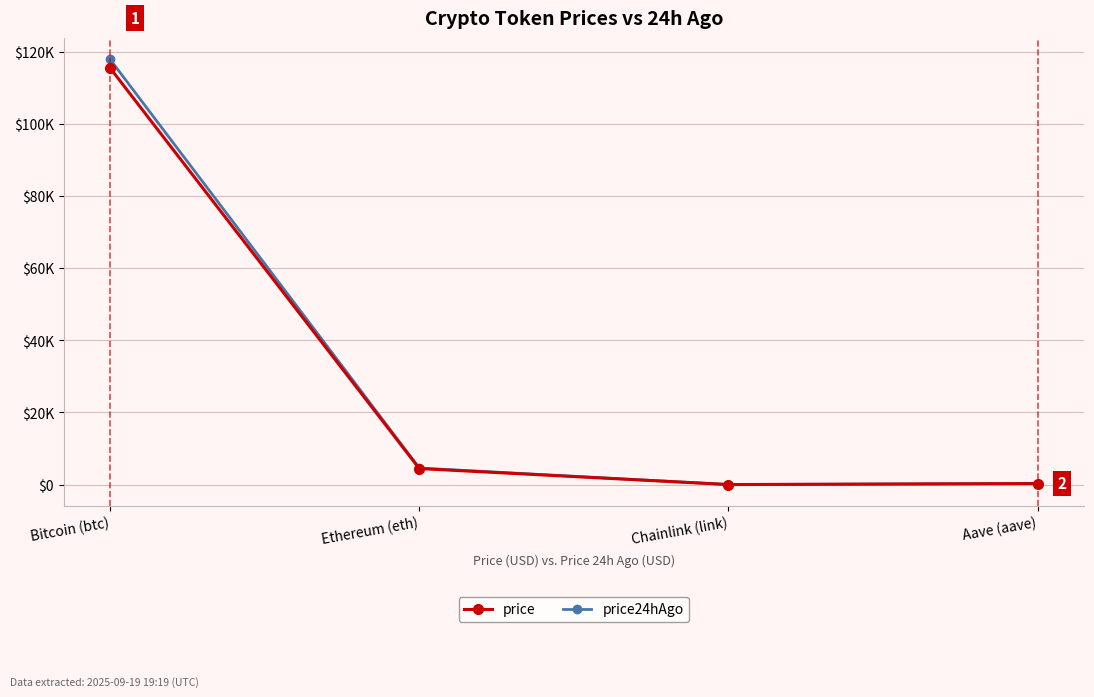

True or false: price24hAgo and price cross at least once.

False